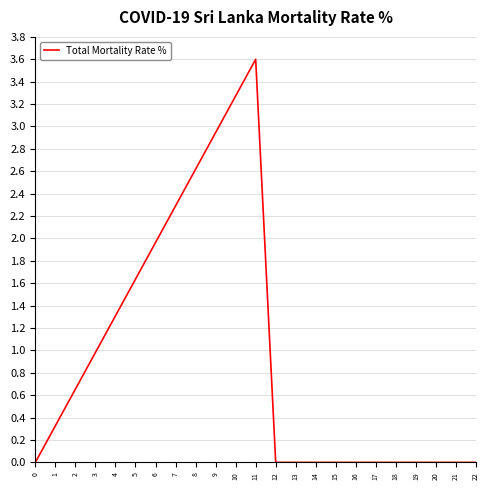

What is the average value?

0.9